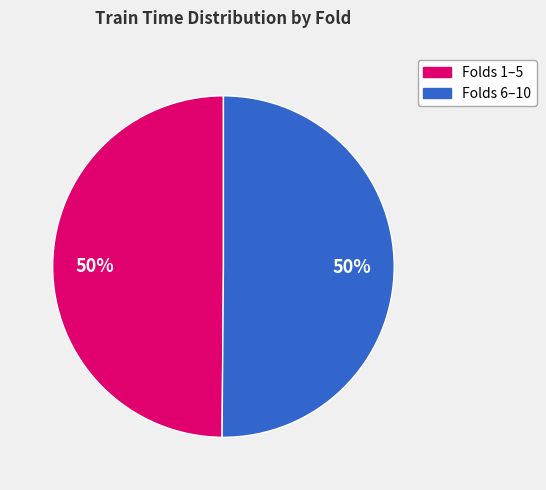

How many slices are in this pie chart?

2